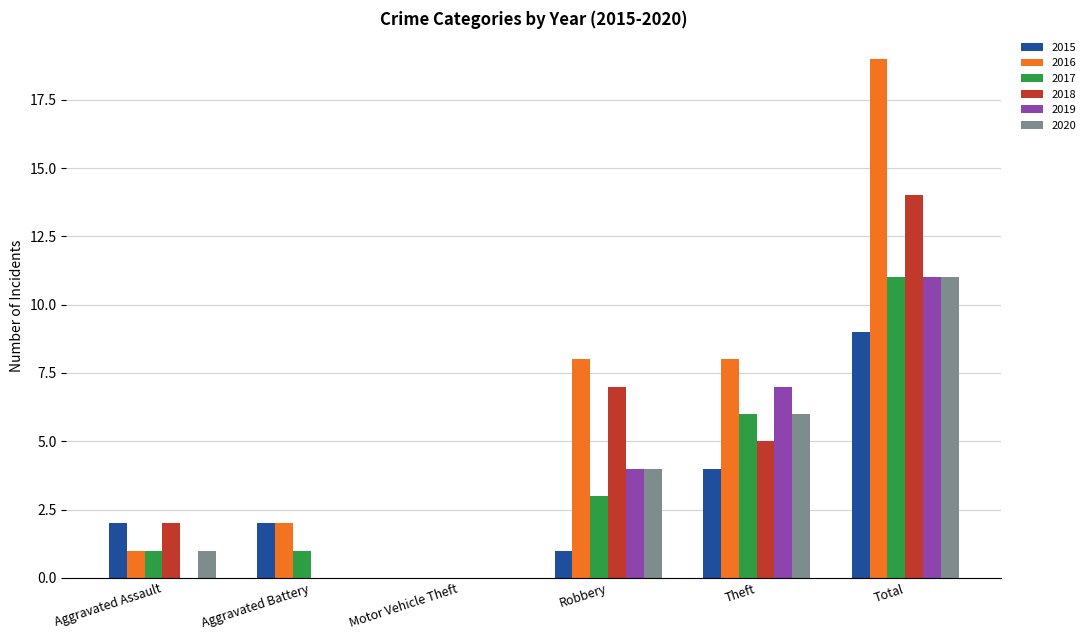

How many distinct data groups are displayed?

6